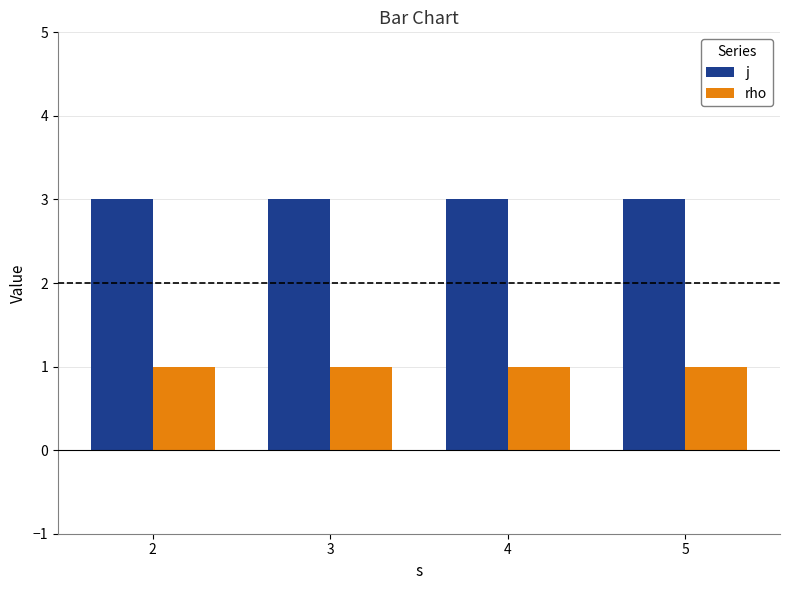

True or false: rho has a value of 1 at 2.

True